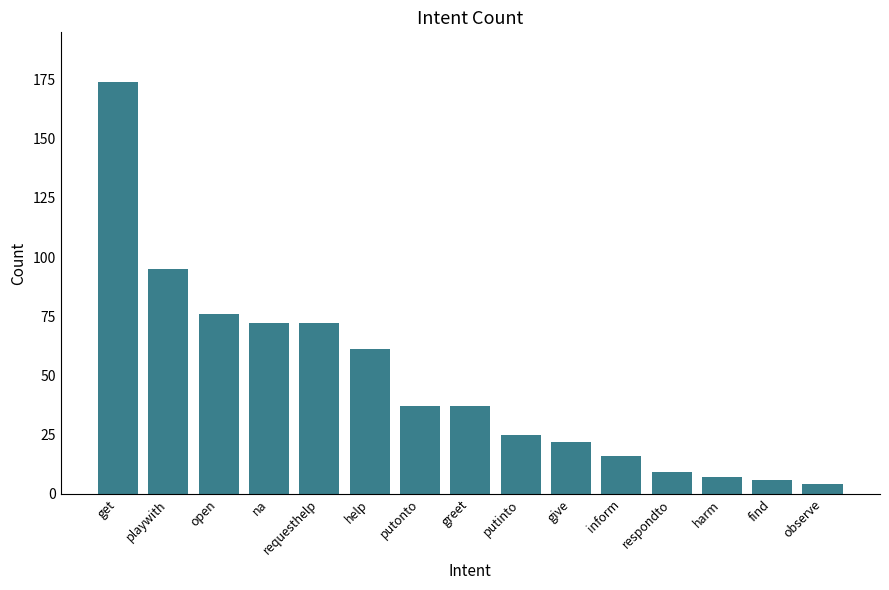

Reading right to left, what are all the values shown in this chart?

observe=4	find=6	harm=7	respondto=9	inform=16	give=22	putinto=25	greet=37	putonto=37	help=61	requesthelp=72	na=72	open=76	playwith=95	get=174